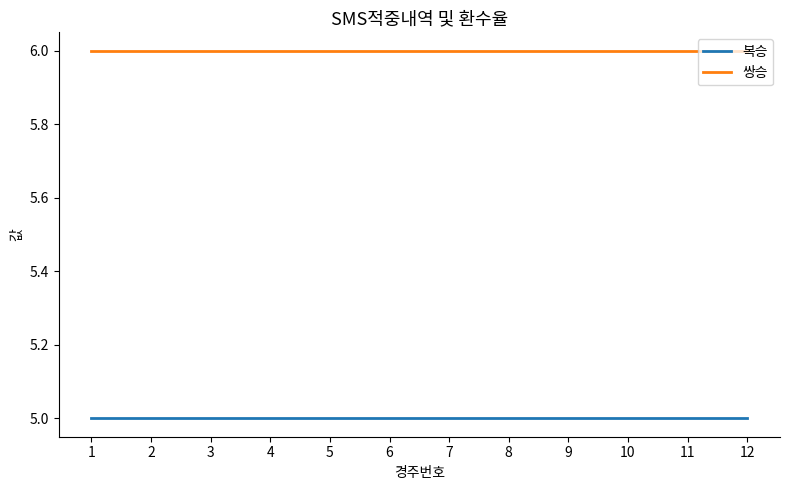

Rank the series at 11 from lowest to highest value.

복승, 쌍승